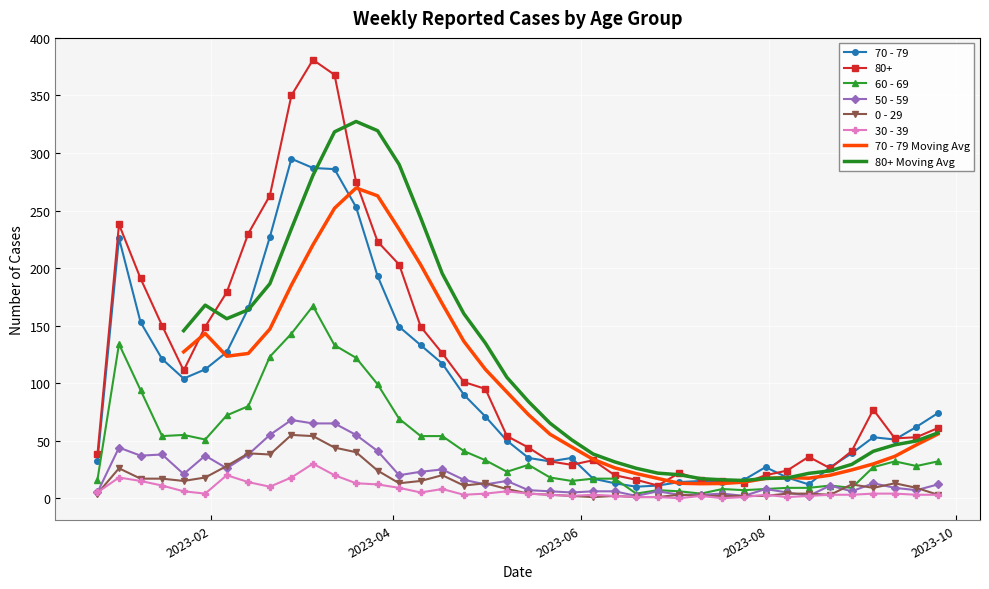

Is it true that 0 - 29 equals 1 at 2022-12-26?

False